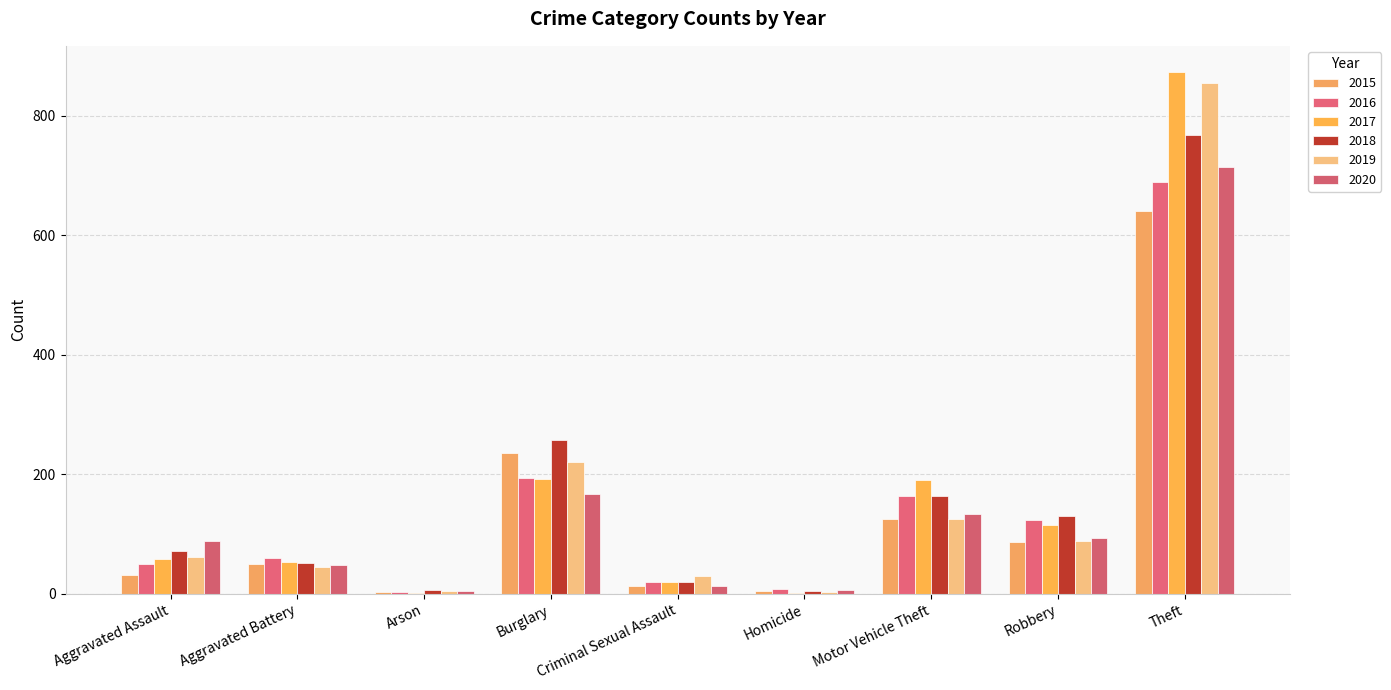

What is the maximum value for 2020?

714